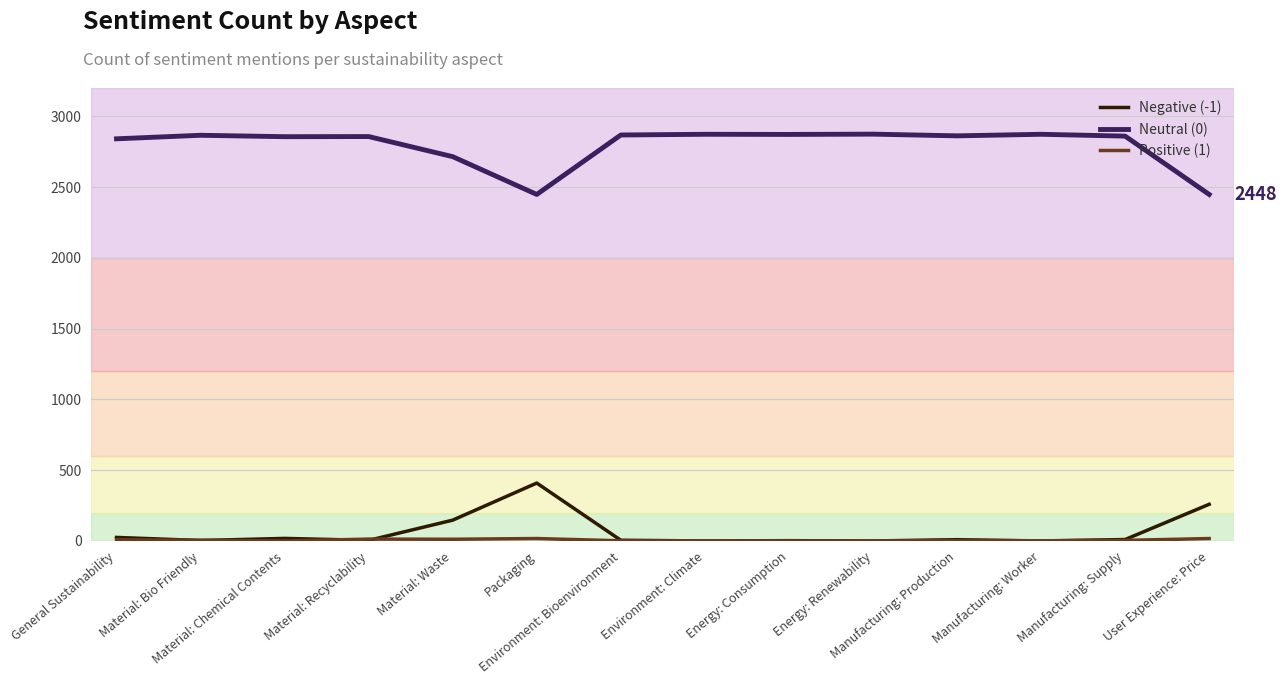

What is the maximum value shown in the chart?

2874